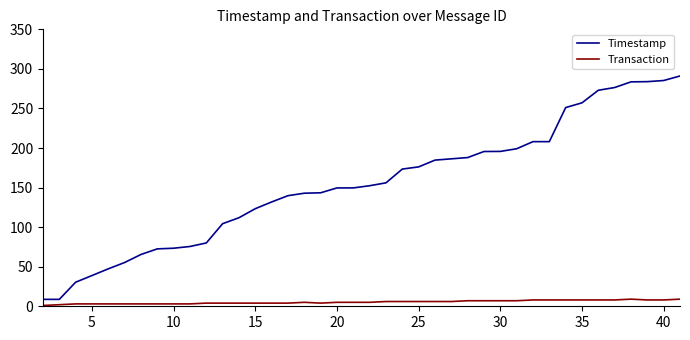

What is the minimum value for Timestamp?

8.7